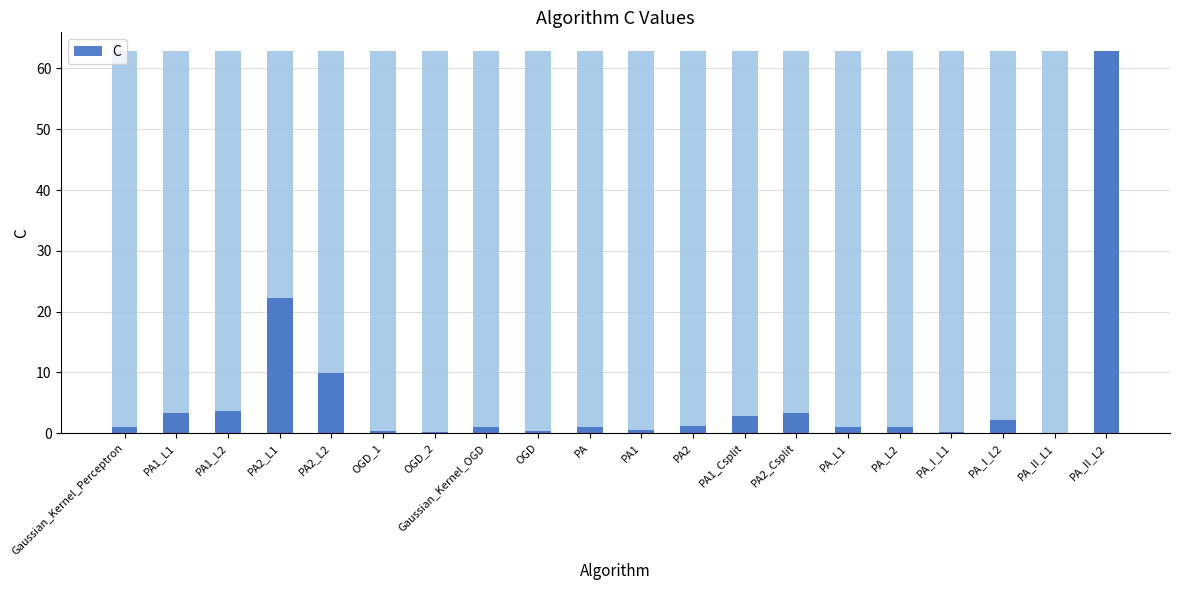

Rank the categories by value from highest to lowest.

PA_II_L2, PA2_L1, PA2_L2, PA1_L2, PA2_Csplit, PA1_L1, PA1_Csplit, PA_I_L2, PA2, Gaussian_Kernel_Perceptron, Gaussian_Kernel_OGD, PA, PA_L1, PA_L2, PA1, OGD, OGD_1, PA_I_L1, OGD_2, PA_II_L1